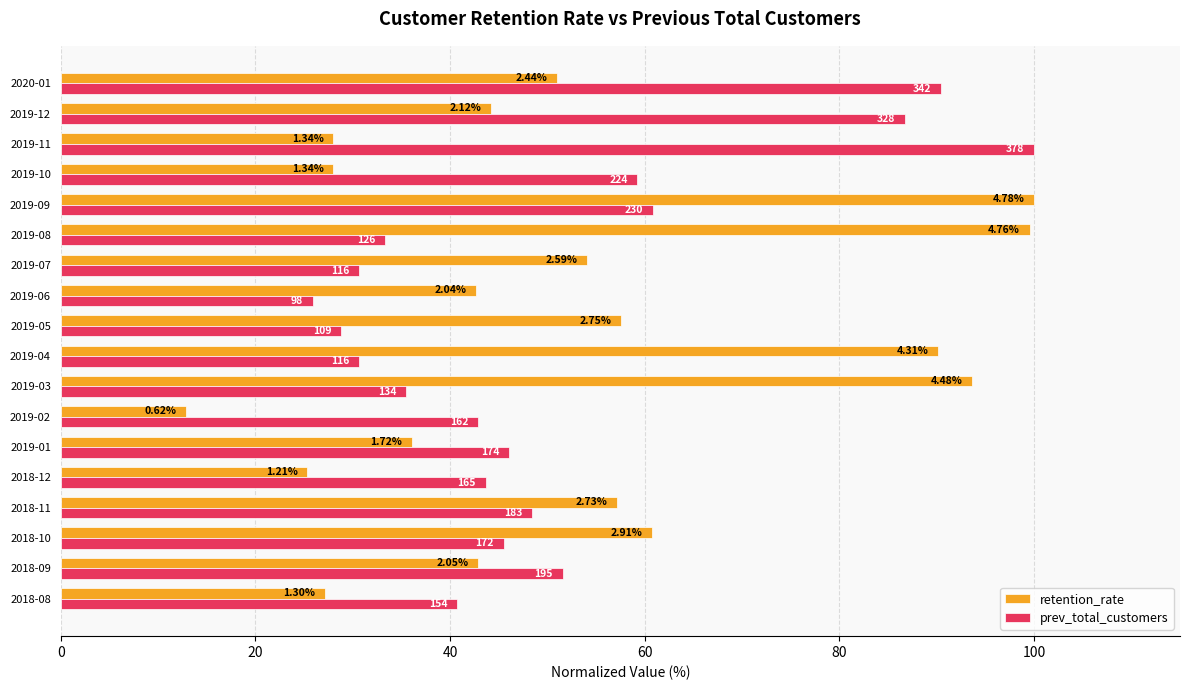

What are all the series names shown in the legend?

retention_rate, prev_total_customers